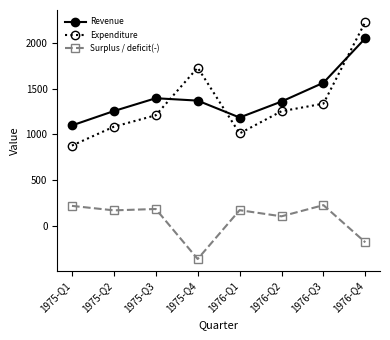

How many interior local valleys does the Revenue series have?

1